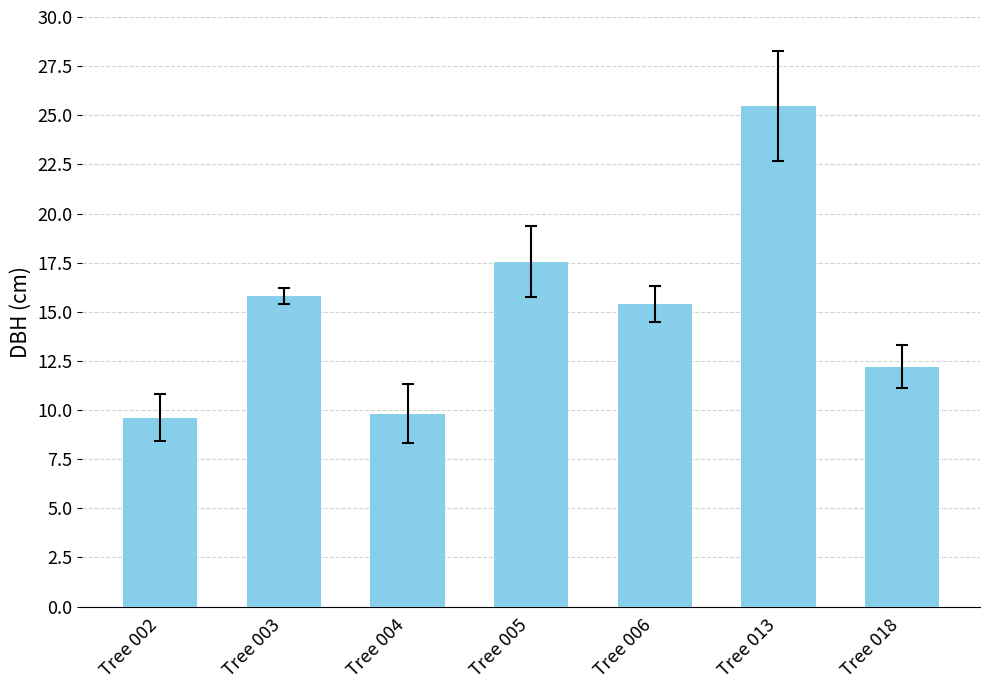

The chart shows a value of 7.9 at Tree 006. True or false?

False